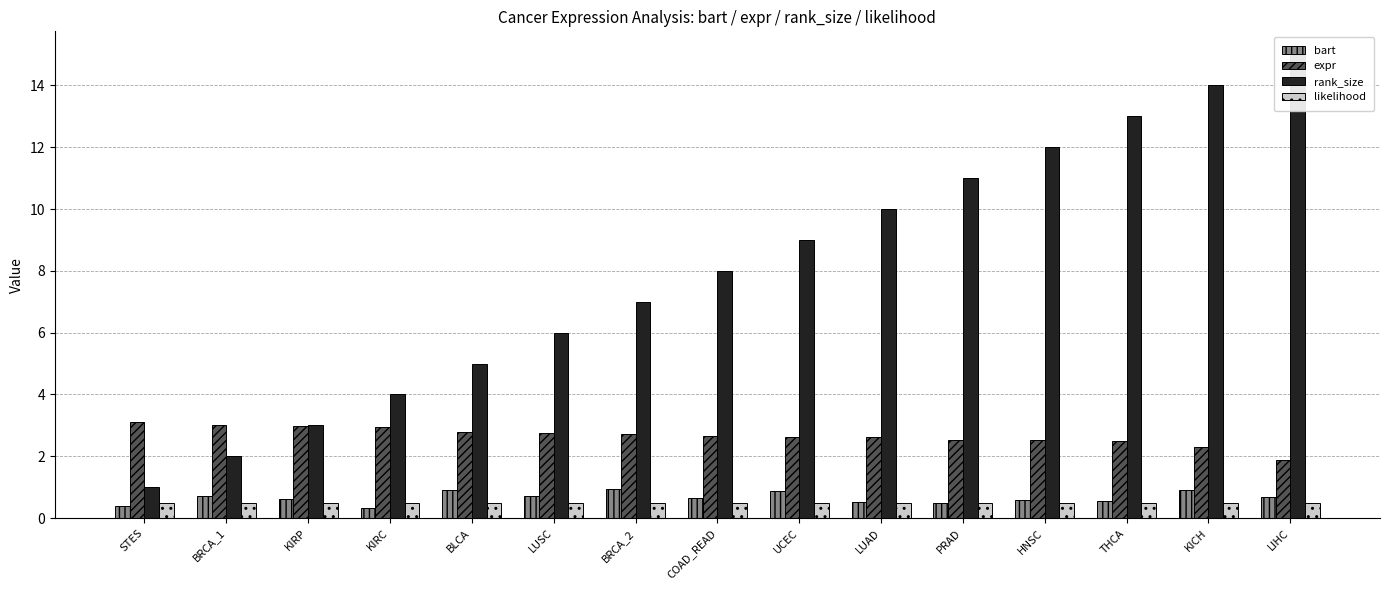

Which label corresponds to the smallest value in the chart?

KIRC